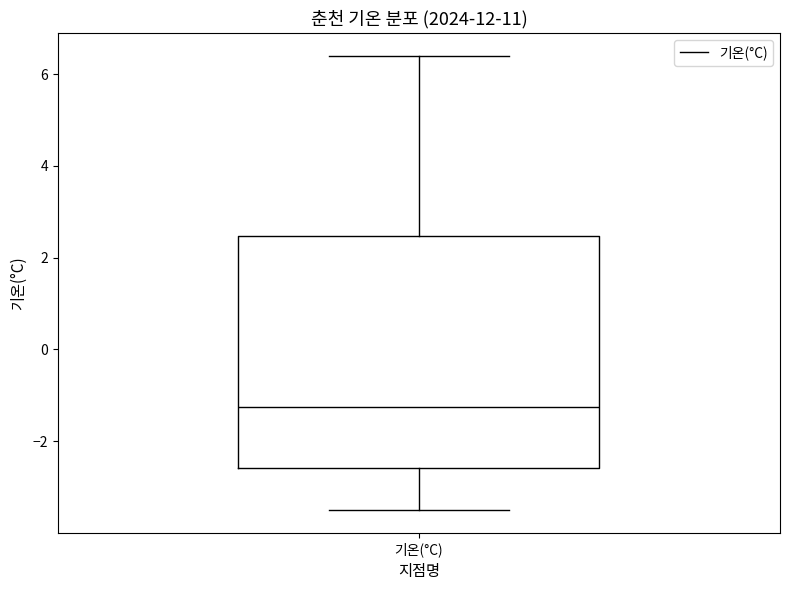

Read this box plot against the y-axis: the position of the median line, the range covered by the box, and the ends of both whiskers. The values are not printed on the chart, so give them approximately, as read against the axis.

median -1.2, box -2.6 to 2.4, whiskers -3.4 to 6.4